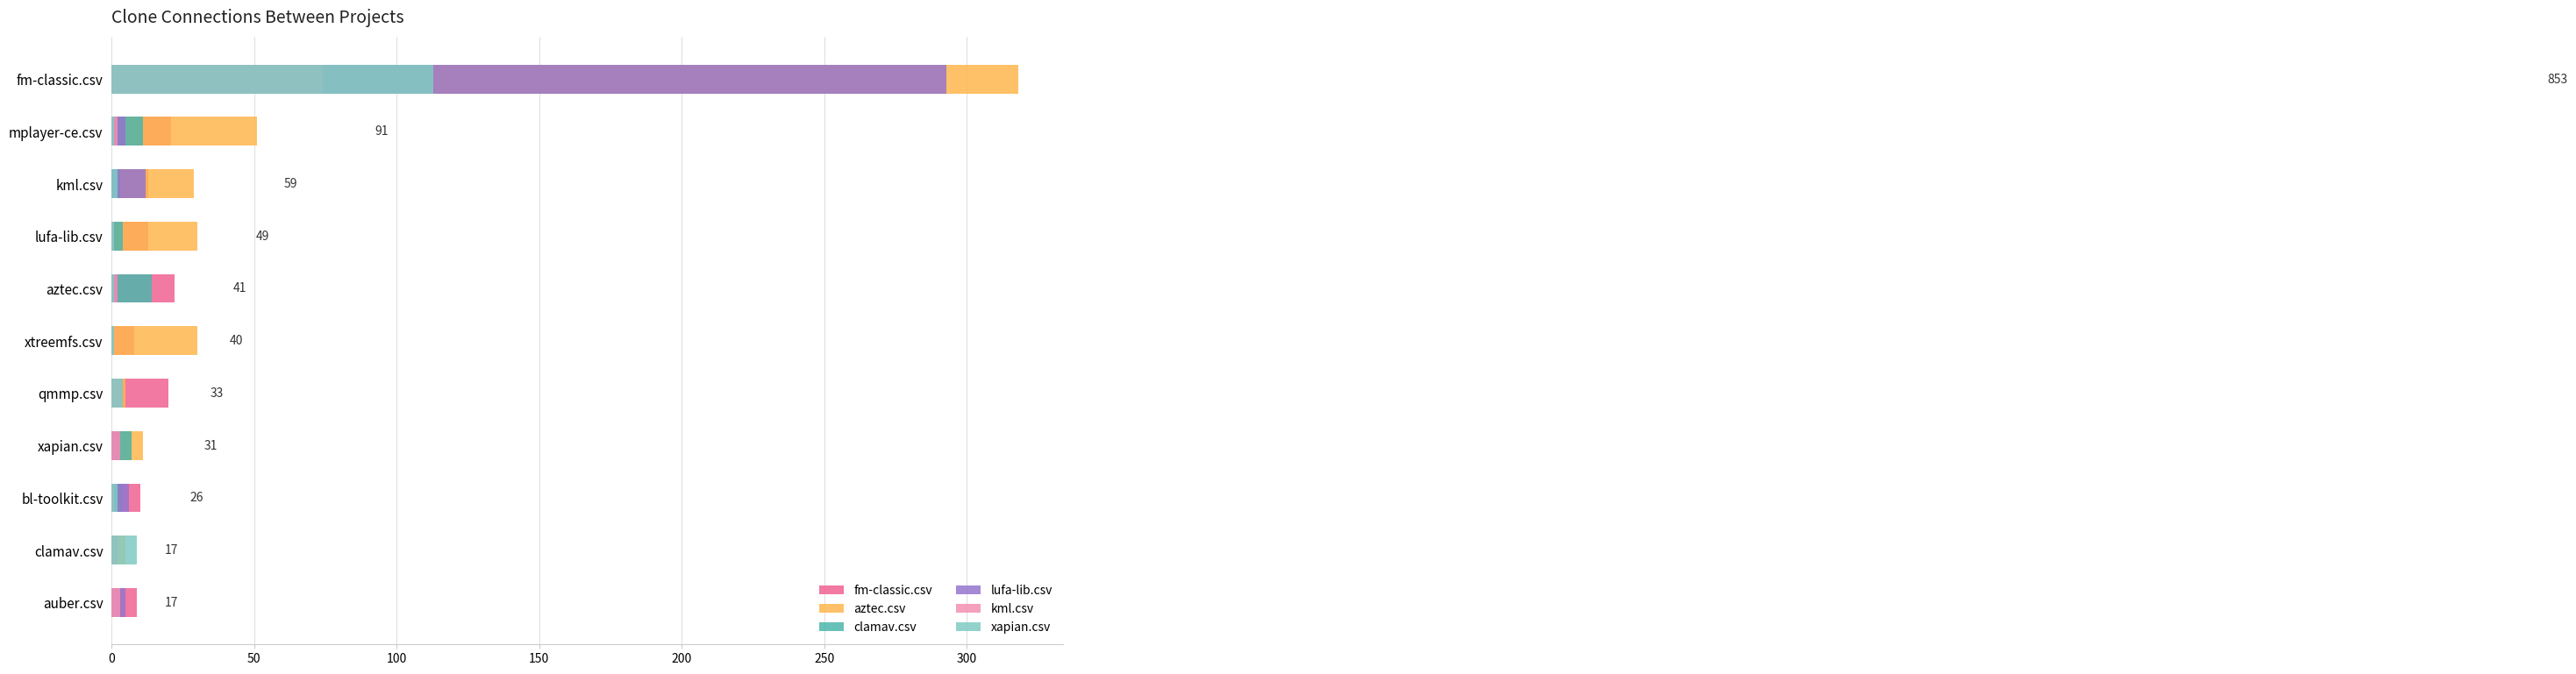

Which series changed the most between 300 and 8?

aztec.csv